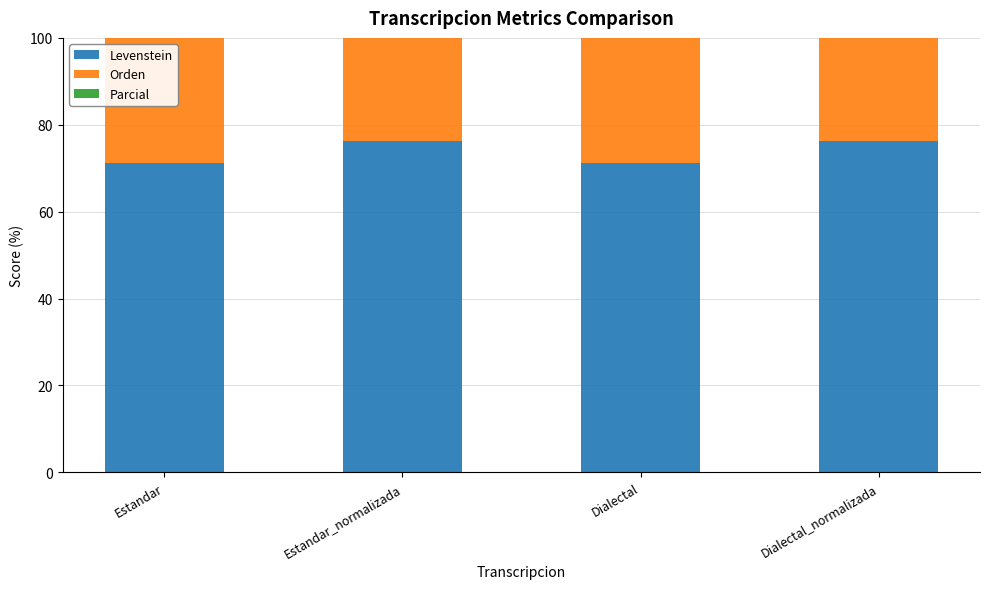

How many series are shown in this chart?

3